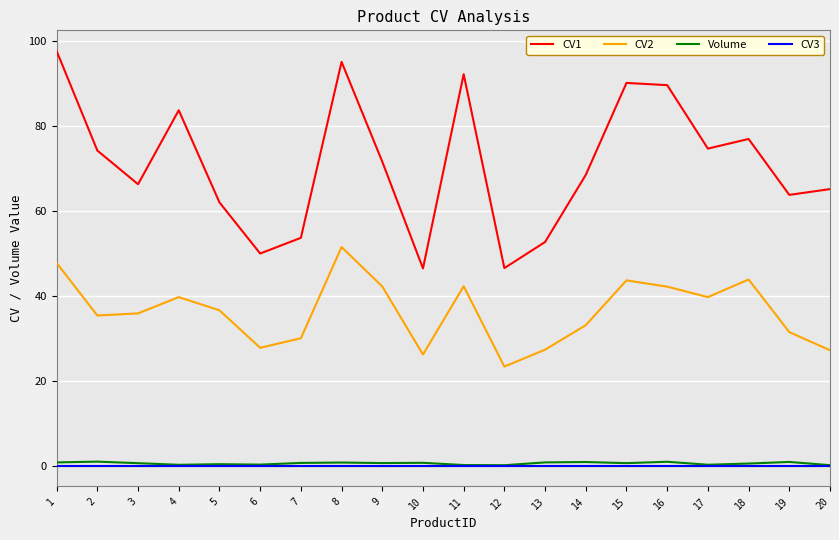

What is the maximum value shown in the chart?

97.6